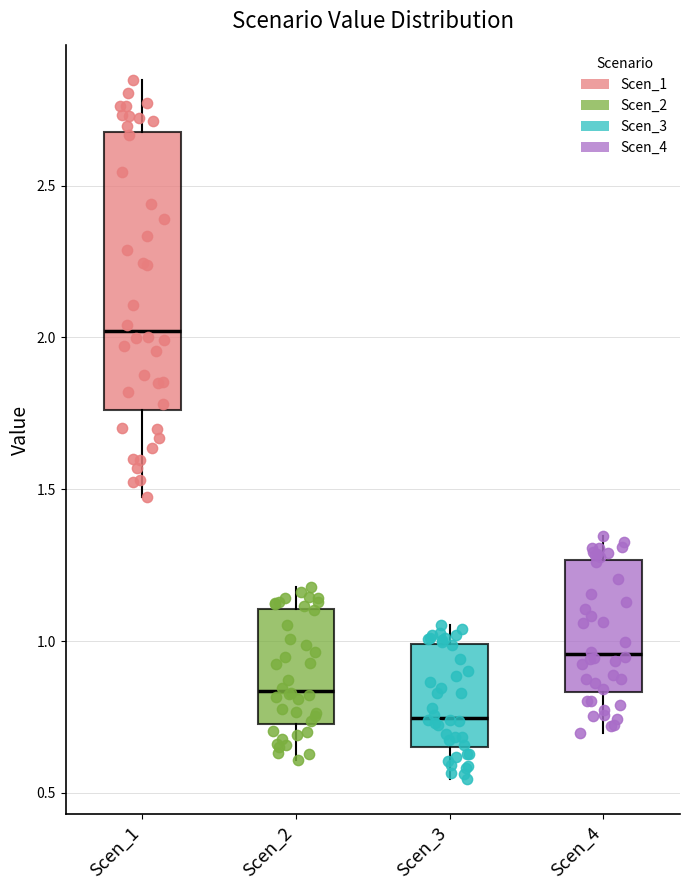

Reading left to right, read every box against the y-axis: the position of its median line, the range the box covers, and the ends of its whiskers. The values are not printed on the chart, so give them approximately, as read against the axis.

Scen_1: median 2.00, box 1.75 to 2.70, whiskers 1.45 to 2.85
Scen_2: median 0.85, box 0.75 to 1.10, whiskers 0.60 to 1.20
Scen_3: median 0.75, box 0.65 to 1.00, whiskers 0.55 to 1.05
Scen_4: median 0.95, box 0.85 to 1.25, whiskers 0.70 to 1.35